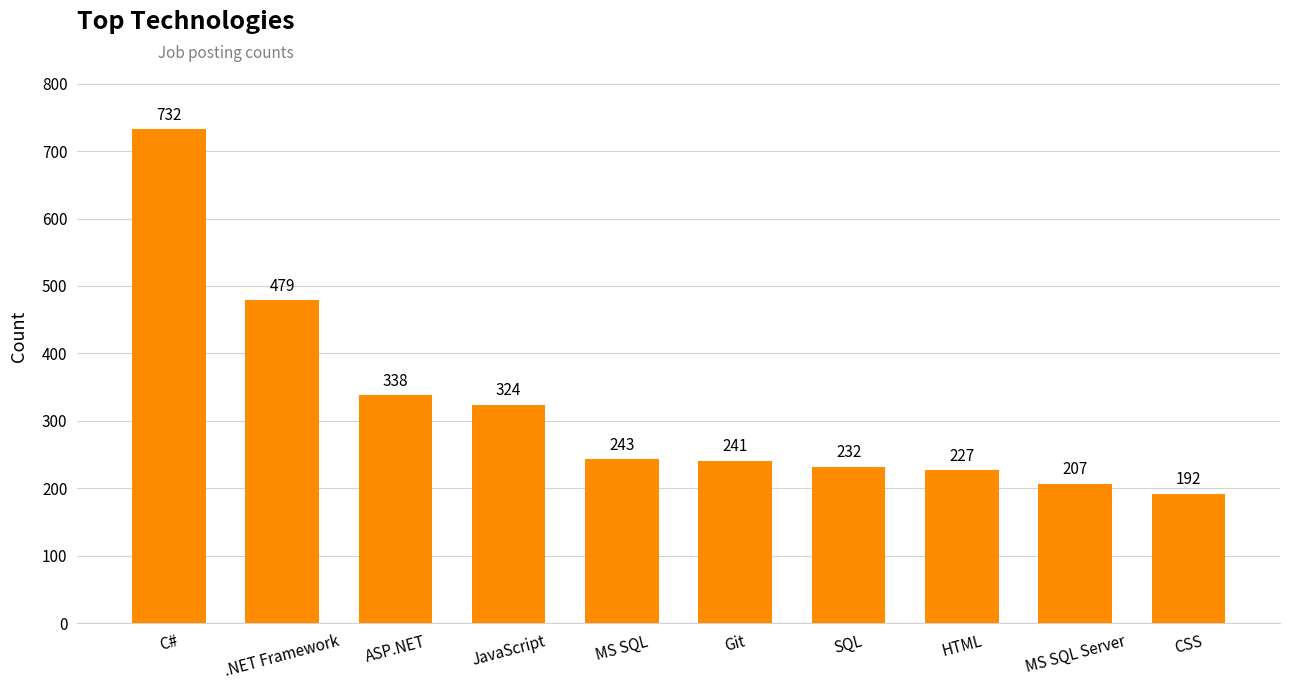

True or false: the data shows 232 at SQL.

True